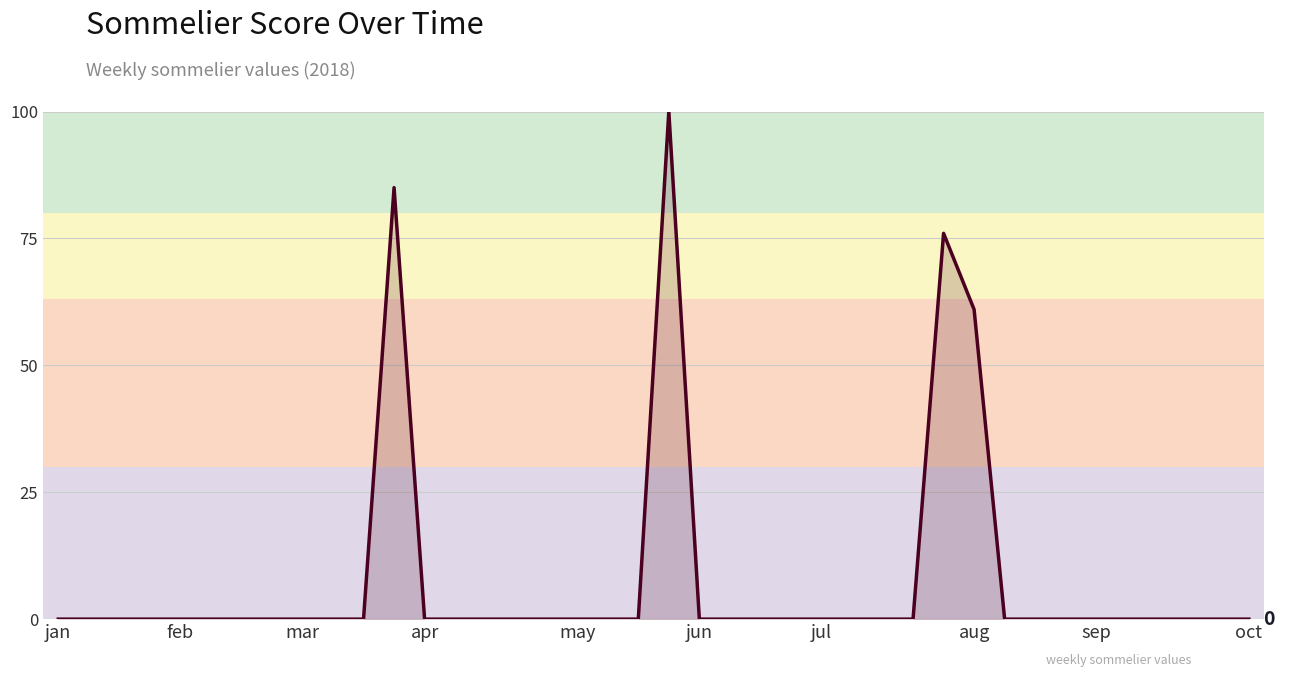

What is the maximum value shown in the chart?

100